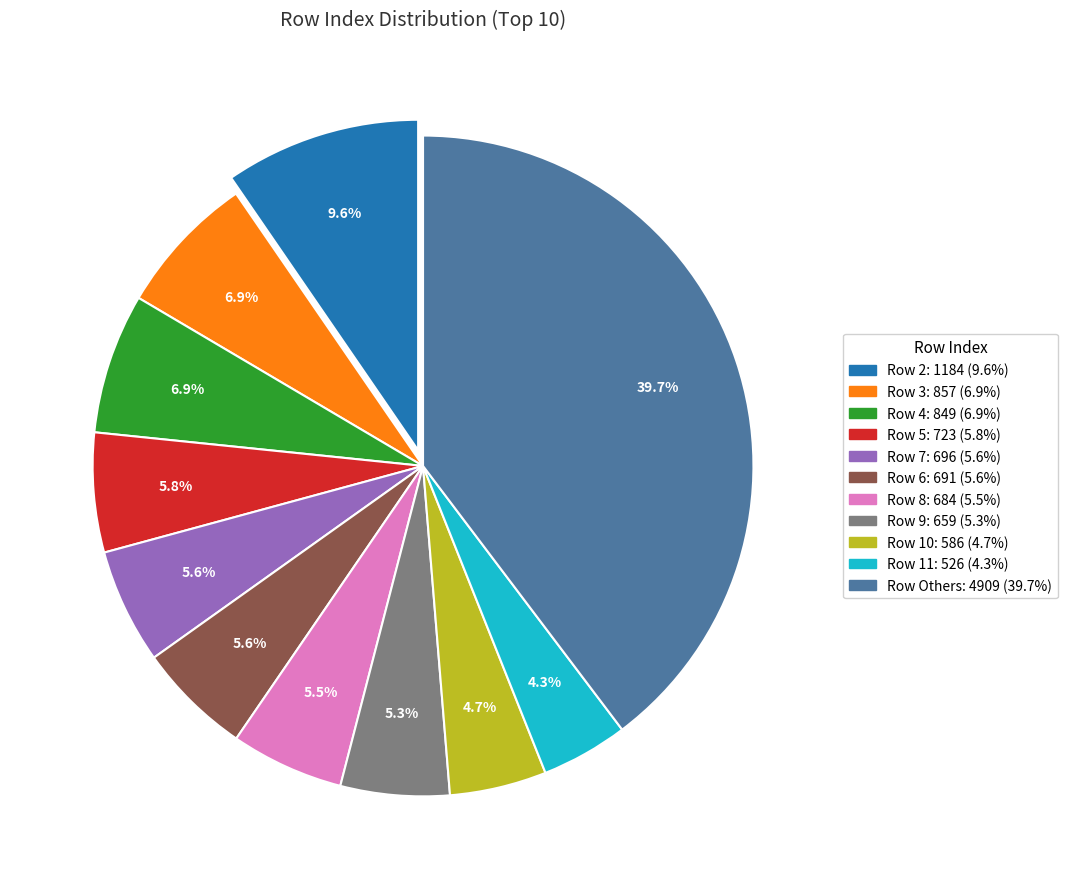

Count the number of slices in the pie.

11